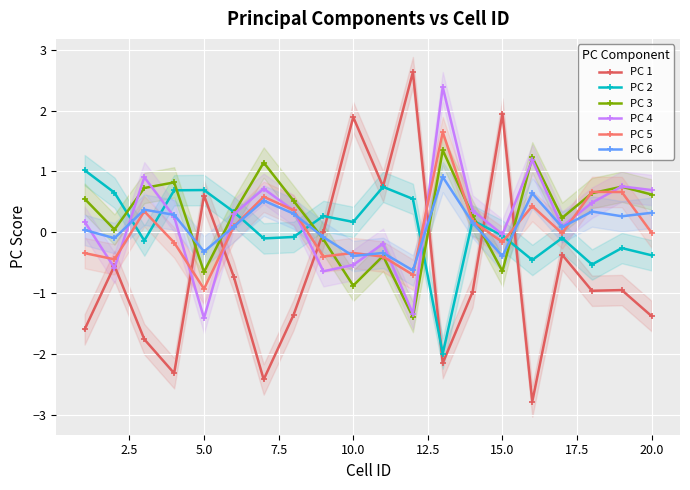

Reading right to left, transcribe all the data shown in this chart.

PC 1: -1.4	-1.0	-1.0	-0.4	-2.8	2.0	-1.0	-2.2	2.6	0.8	1.9	0.0	-1.4	-2.4	-0.7	0.6	-2.3	-1.8	-0.6	-1.6
PC 2: -0.4	-0.3	-0.5	-0.1	-0.5	-0.1	0.2	-2.0	0.5	0.7	0.2	0.3	-0.1	-0.1	0.3	0.7	0.7	-0.1	0.7	1.0
PC 3: 0.6	0.7	0.6	0.2	1.2	-0.6	0.3	1.3	-1.4	-0.4	-0.9	-0.1	0.5	1.1	0.3	-0.7	0.8	0.7	0.0	0.6
PC 4: 0.7	0.8	0.5	0.1	1.2	-0.0	0.4	2.4	-1.3	-0.2	-0.5	-0.6	0.4	0.7	0.3	-1.4	0.3	0.9	-0.6	0.2
PC 5: -0.0	0.7	0.7	-0.0	0.4	-0.2	0.2	1.6	-0.7	-0.4	-0.3	-0.4	0.4	0.6	0.1	-0.9	-0.2	0.3	-0.4	-0.3
PC 6: 0.3	0.3	0.3	0.1	0.6	-0.4	0.2	0.9	-0.6	-0.3	-0.4	-0.1	0.3	0.5	0.1	-0.3	0.3	0.4	-0.1	0.0